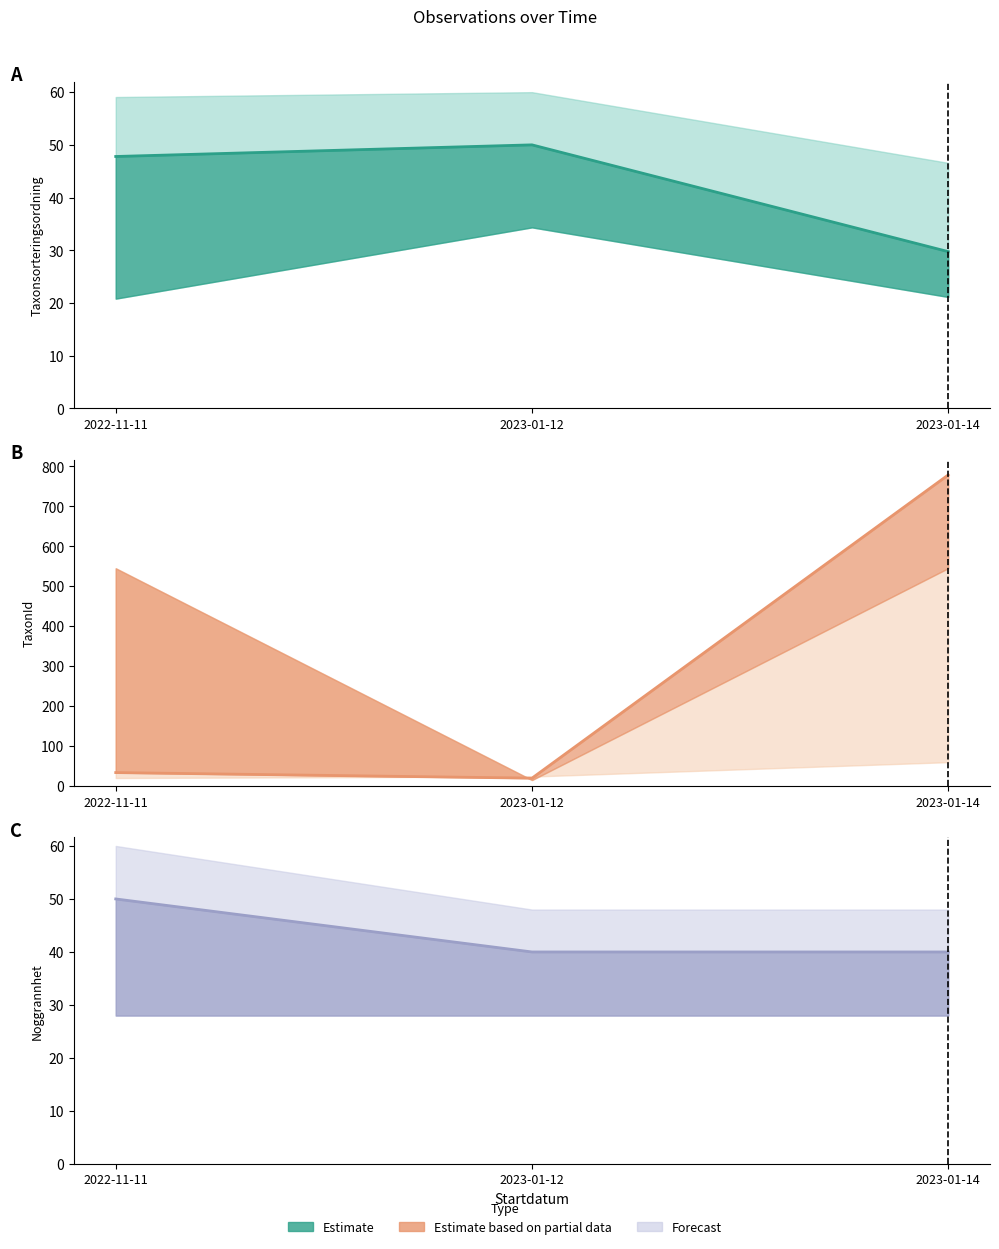

Which series has the largest total across all categories?

TaxonId center